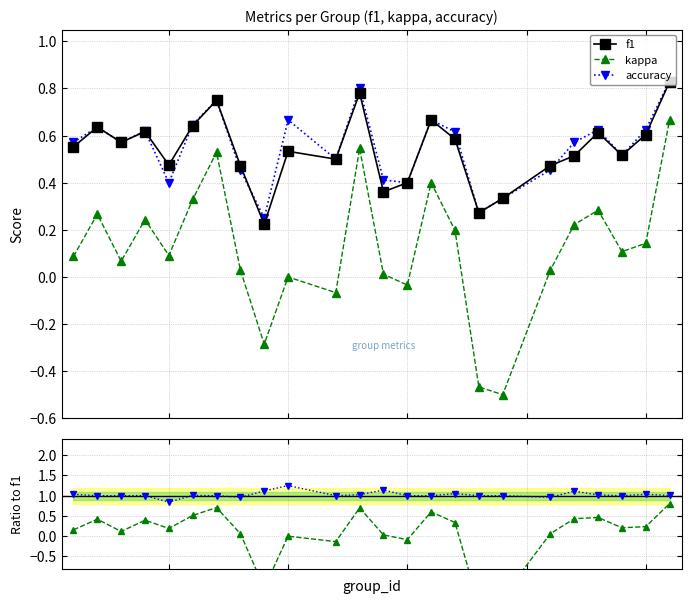

How many values in the accuracy/f1 series exceed 1?

12